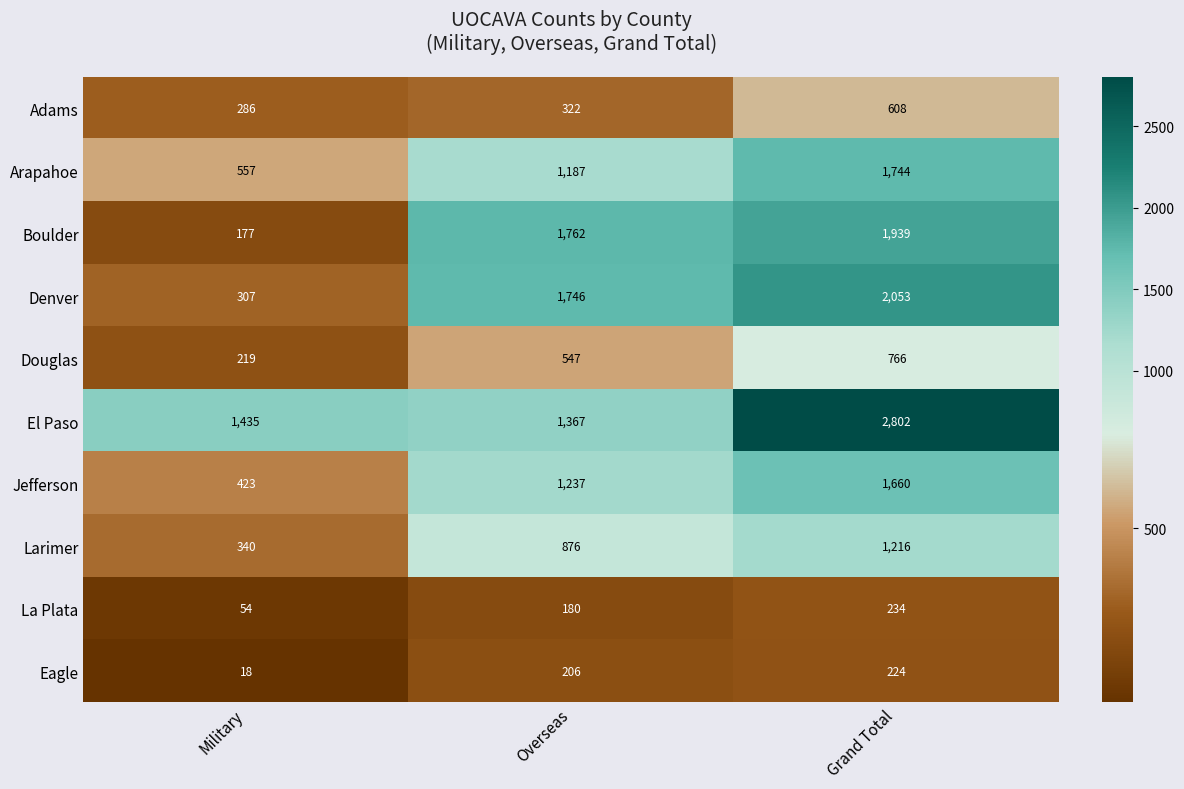

What is the greatest value displayed?

2802